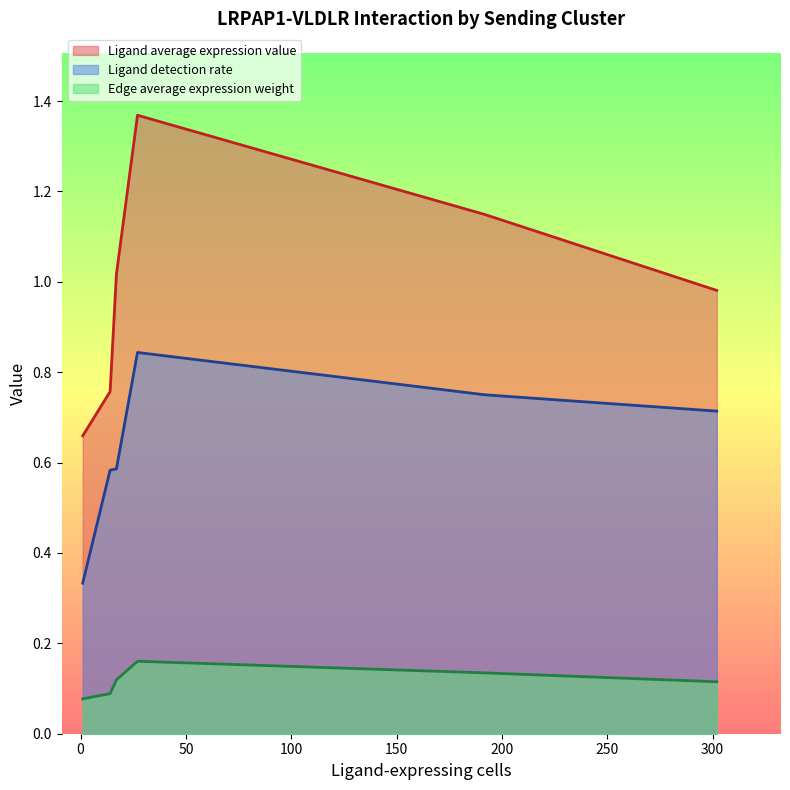

True or false: Ligand average expression value and Ligand detection rate intersect in this chart.

False